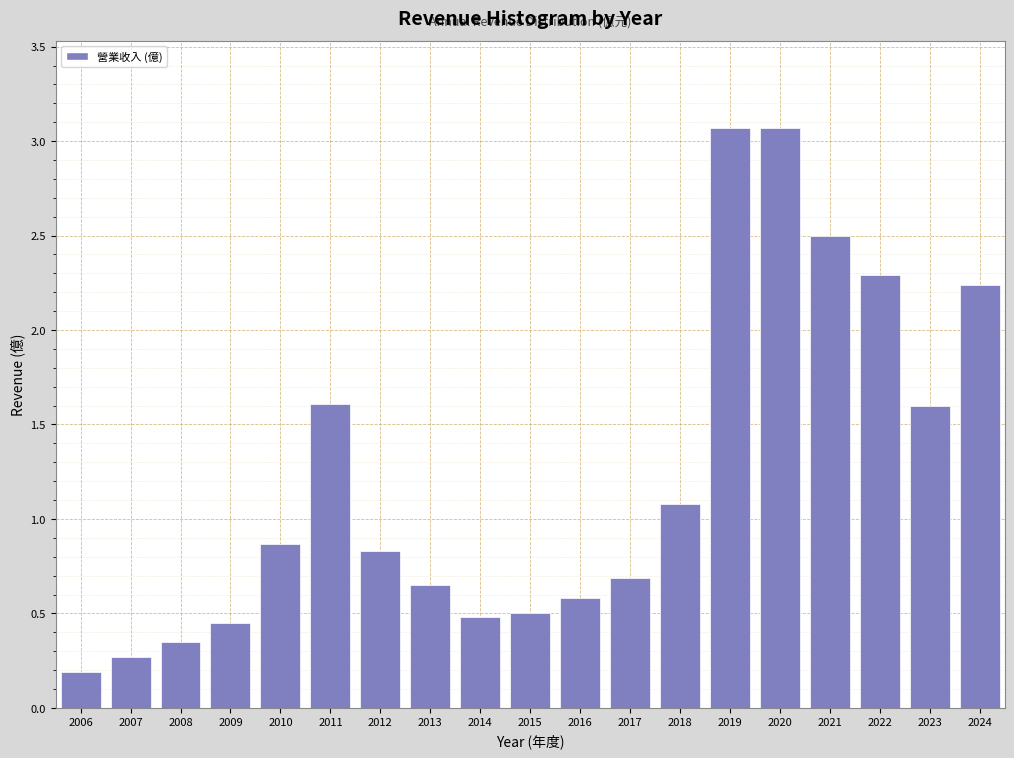

What is the change in value from 2015 to 2020?

+2.6